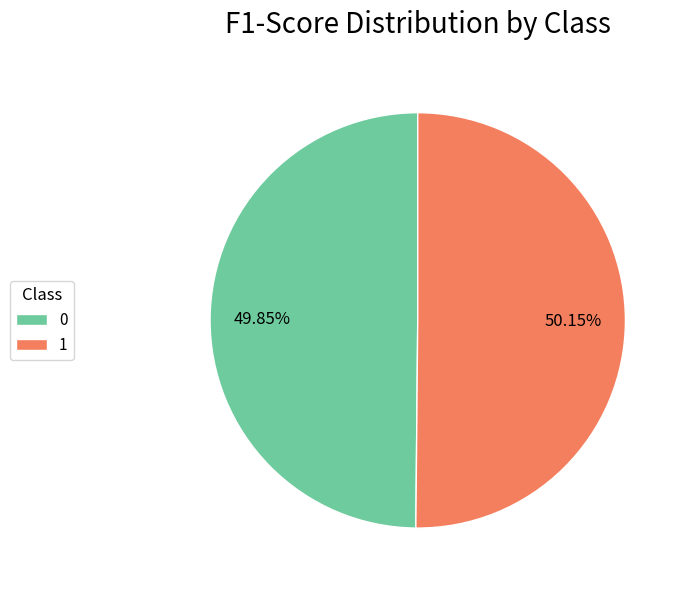

Count the number of slices in the pie.

2